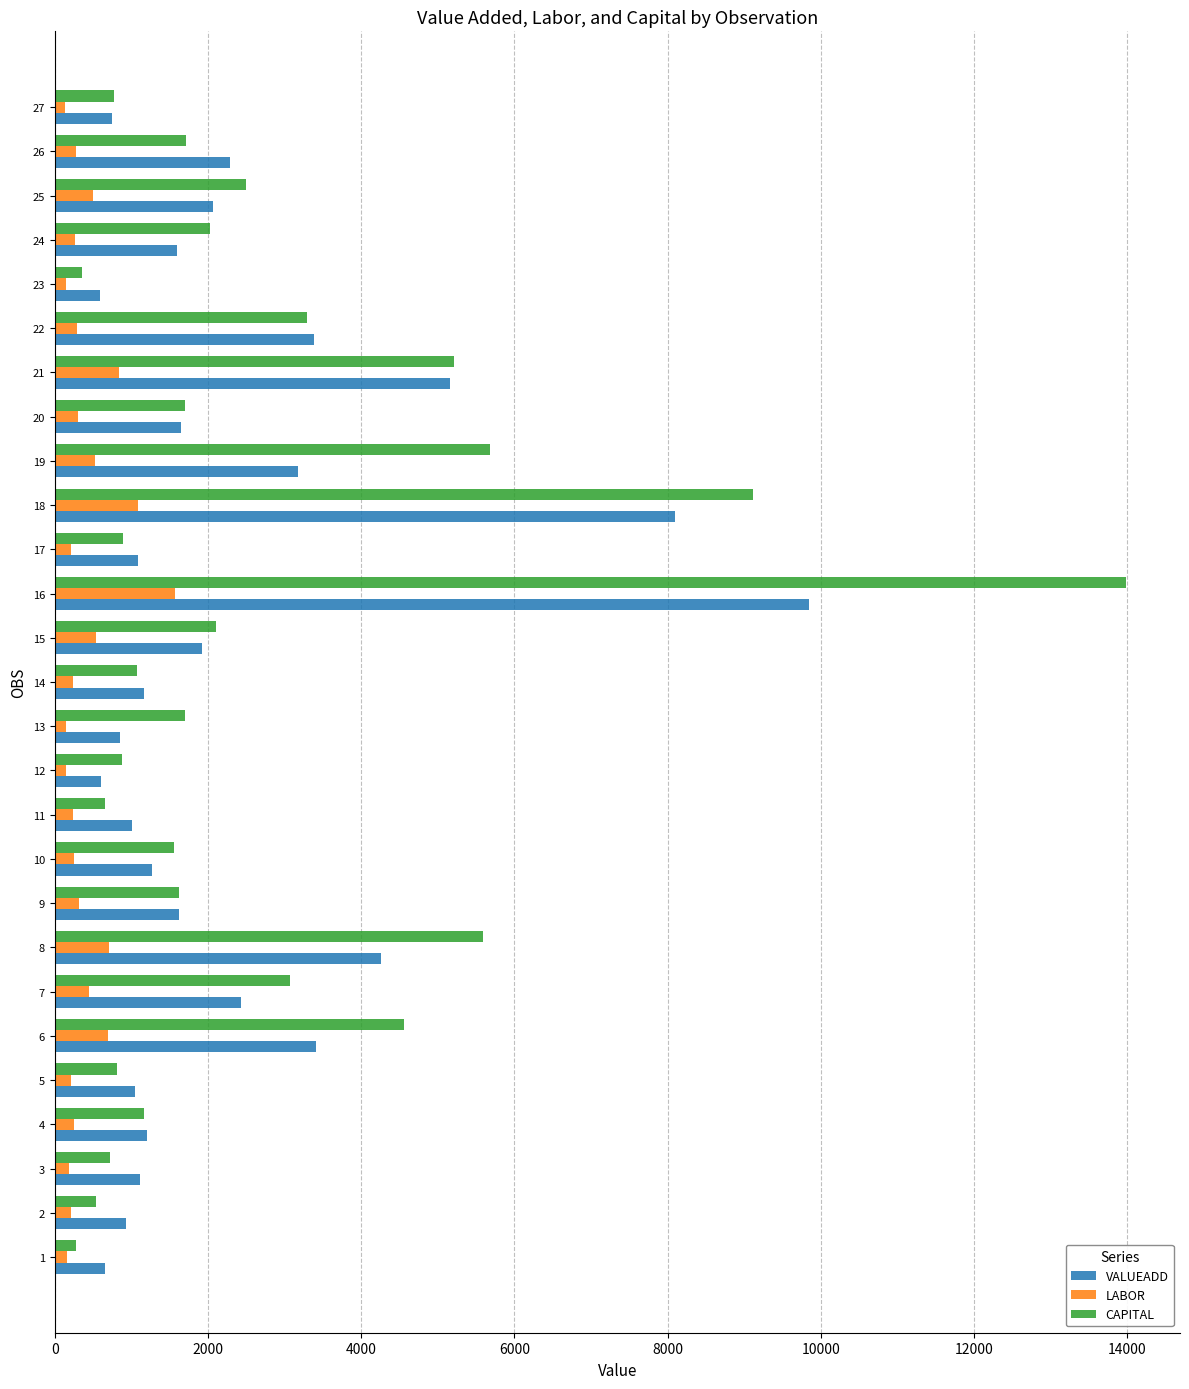

What is the maximum value for VALUEADD?

9849.2